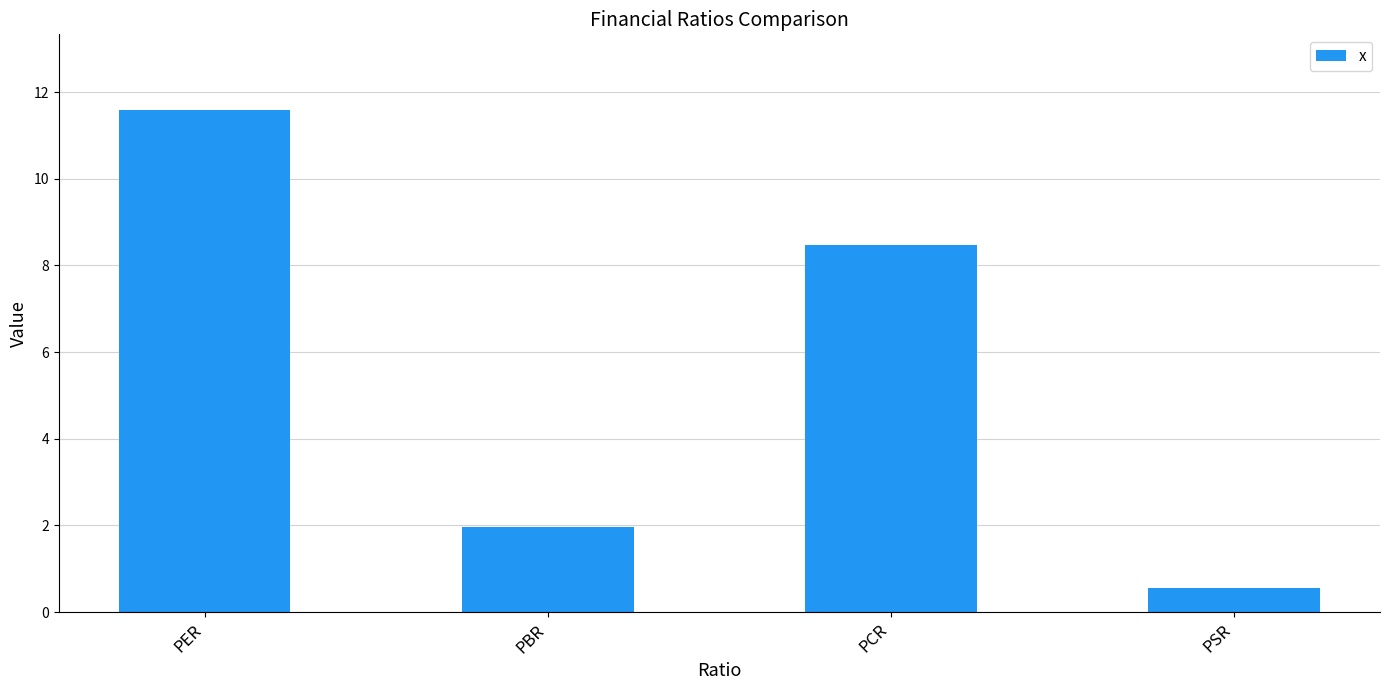

What is the sum of all values?

22.6